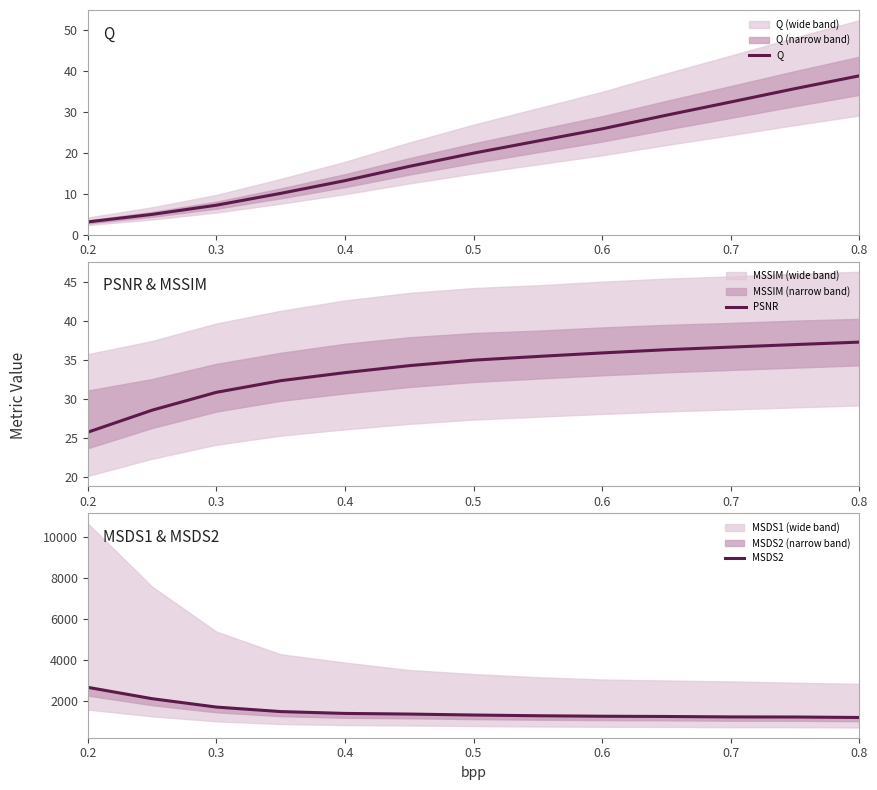

Which category has the highest value in the MSDS2 series?

0.2